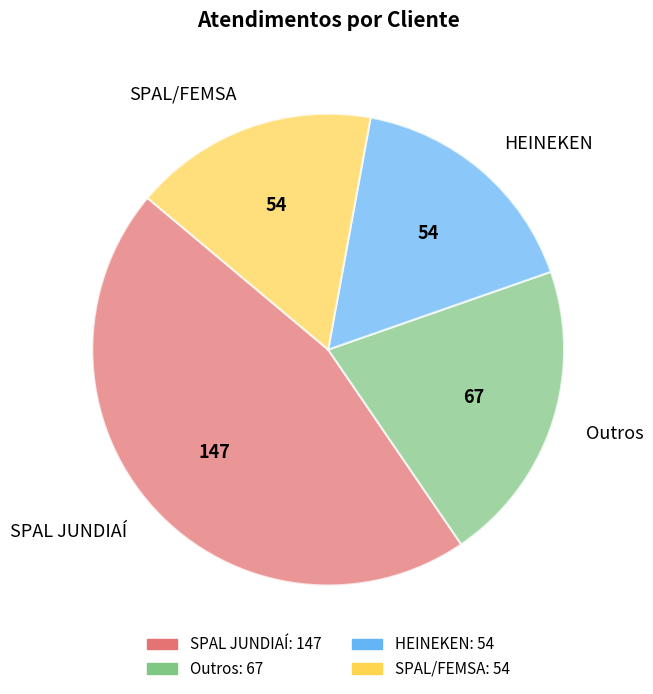

The SPAL/FEMSA slice represents 31% of the pie. True or false?

False